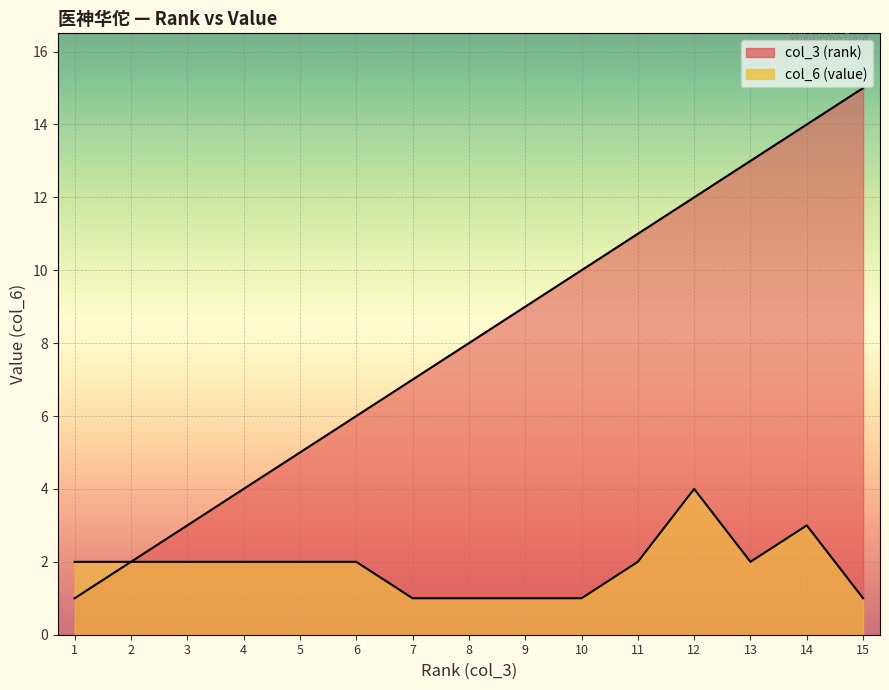

What is the minimum value shown in the chart?

1